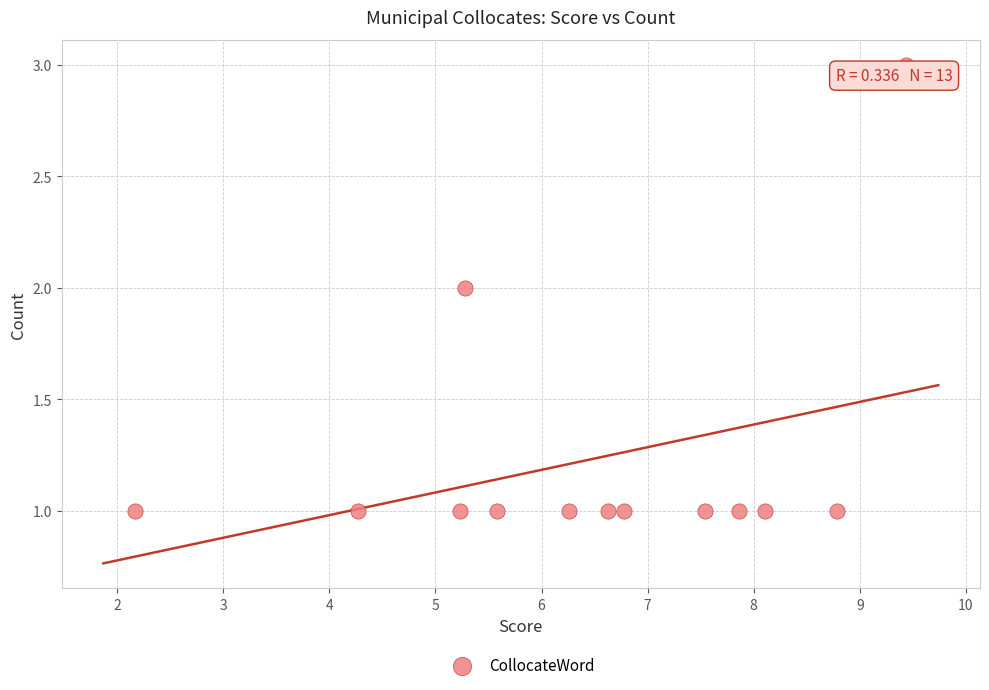

Count the number of points in this scatter plot.

13